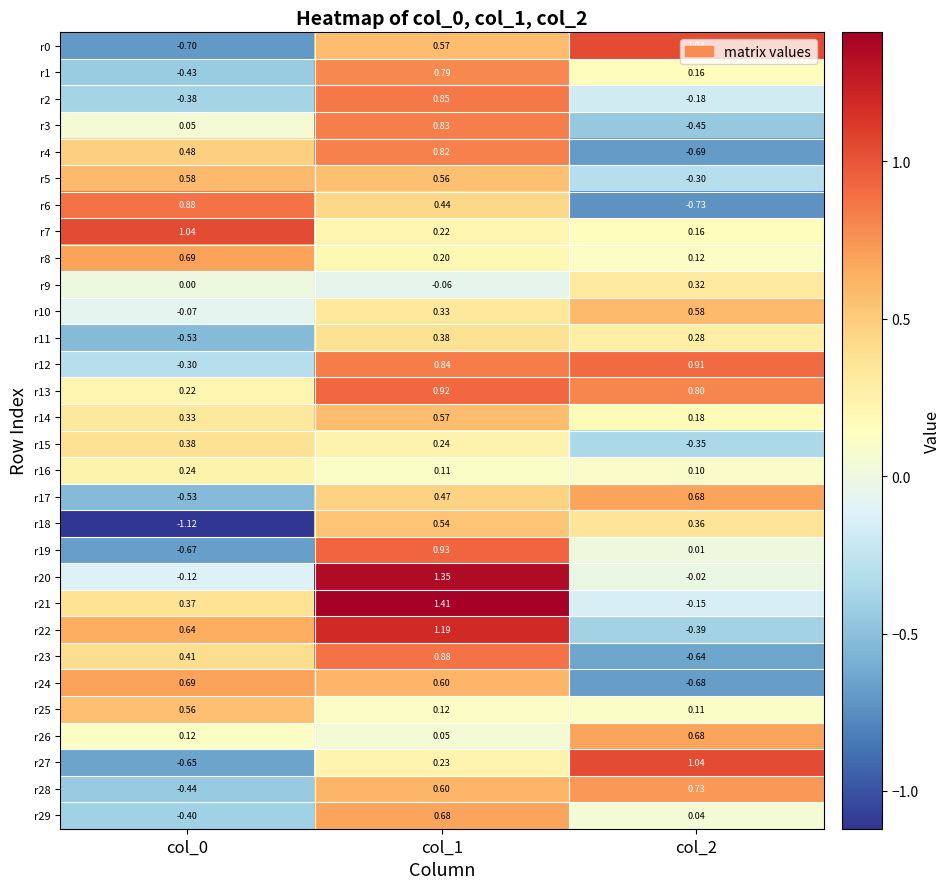

Which series changed the most between col_0 and col_1?

r18